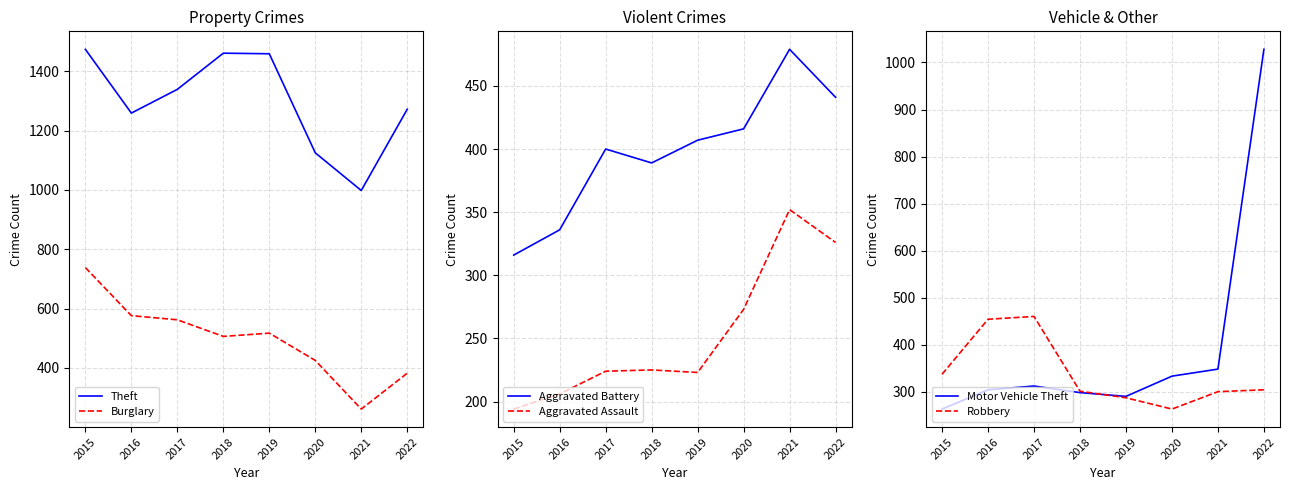

What is the sum of the Motor Vehicle Theft values at 2020 and 2015?

596